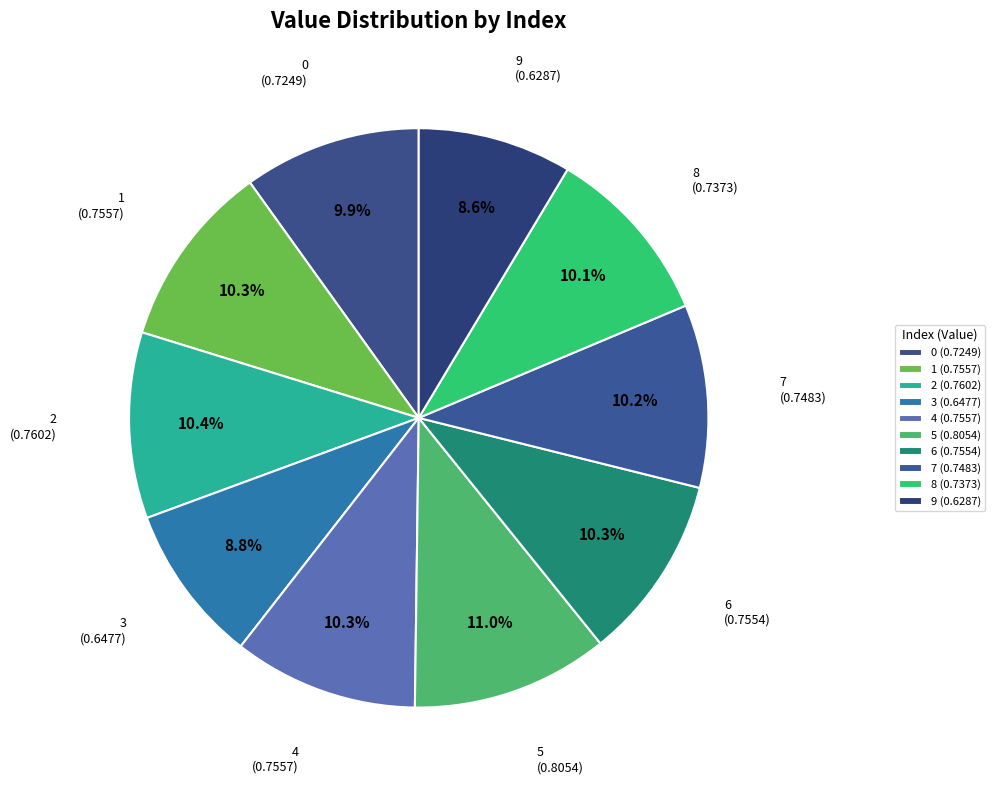

The 5 slice represents 11% of the pie. True or false?

True